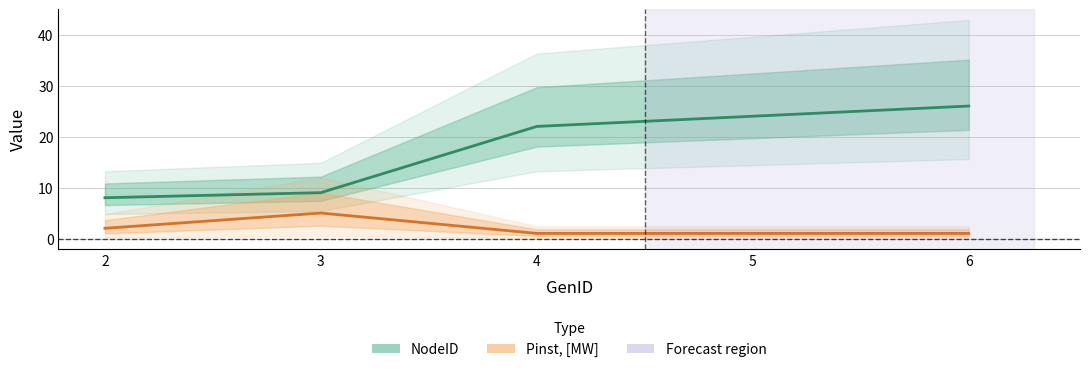

True or false: NodeID and Pinst, [MW] cross at least once.

False